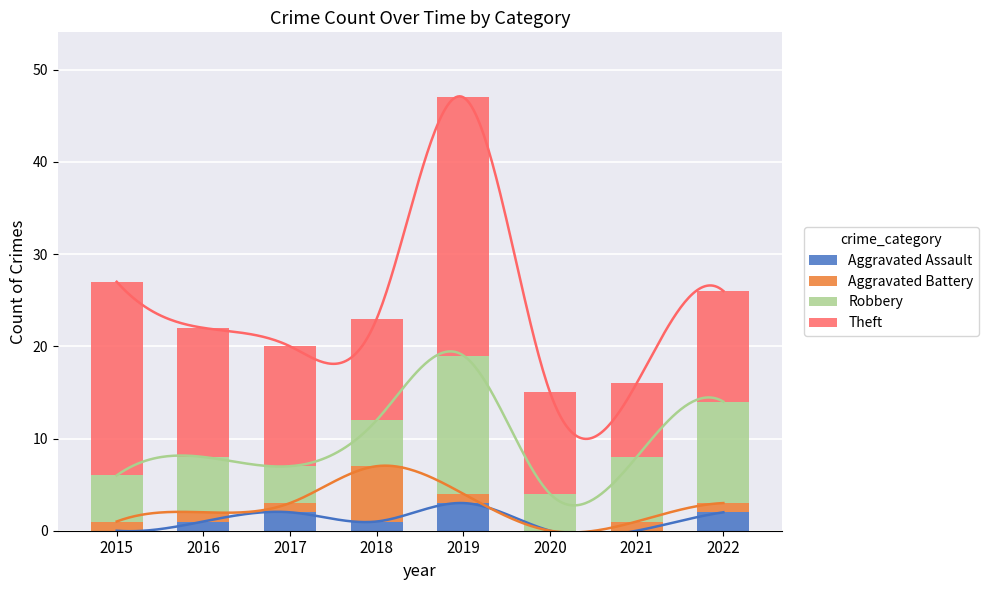

What is the value of the Robbery bar at the 4th from the left?

5